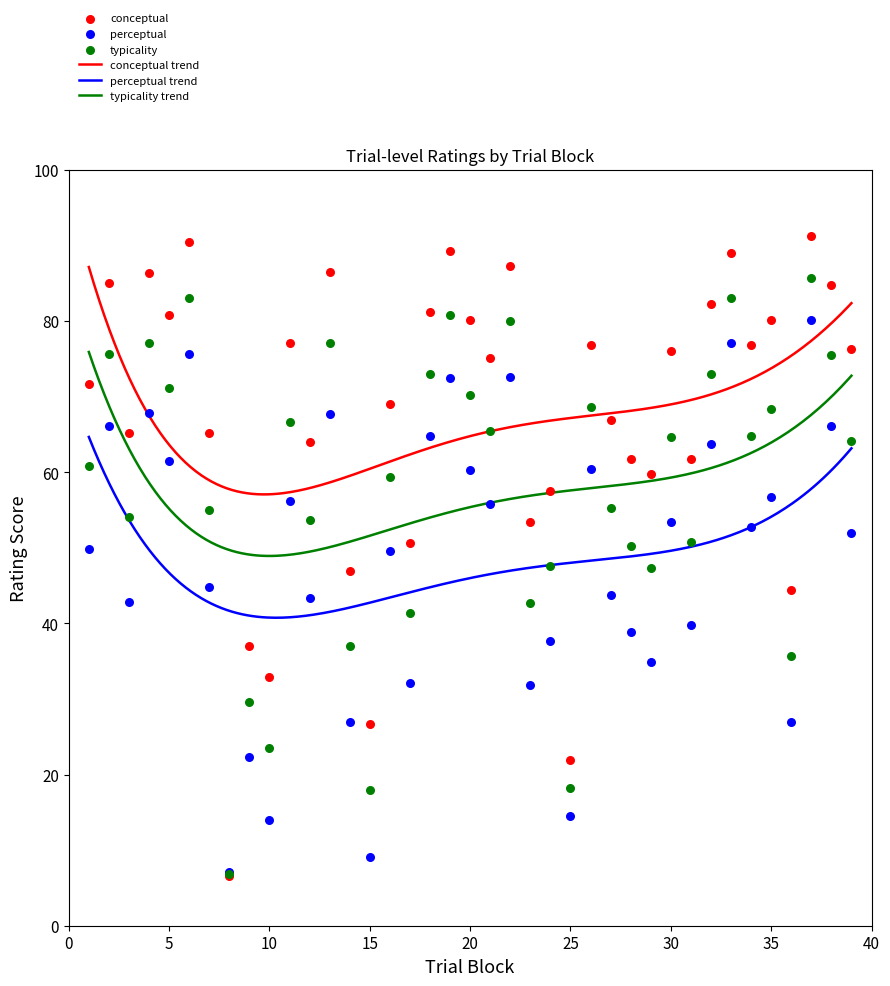

At which category is the sum across all series the highest?

37